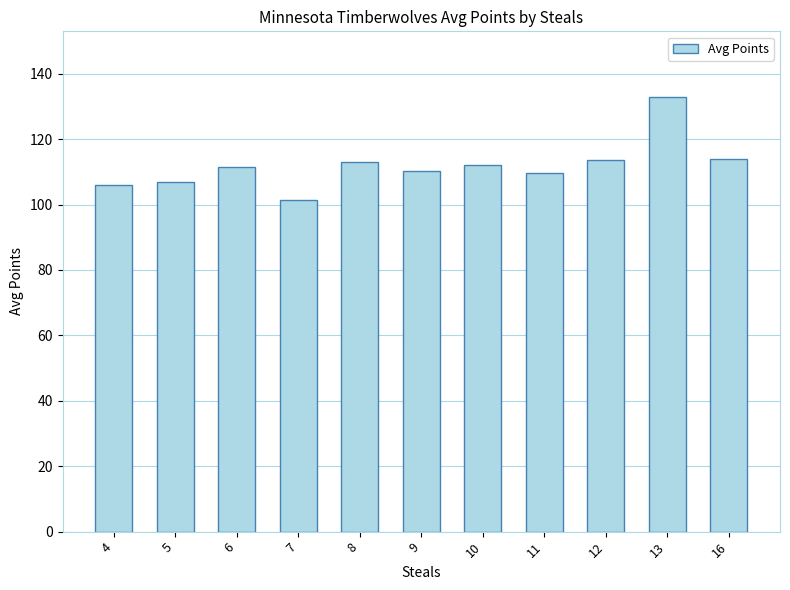

How many data points are less than 111?

5